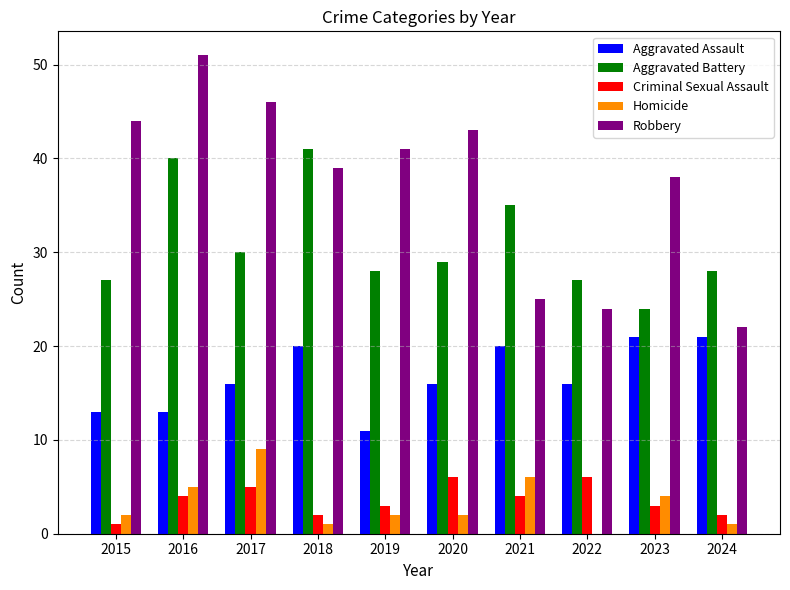

What is the spread (max minus min) of values at 2023?

35